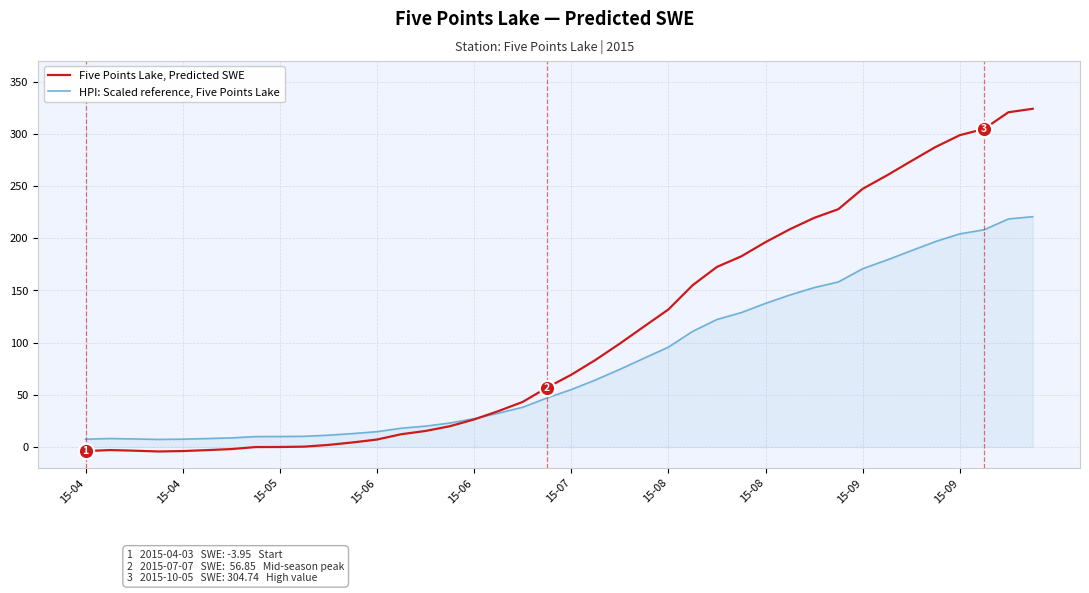

What is the highest value of the Five Points Lake, Predicted SWE series?

324.0